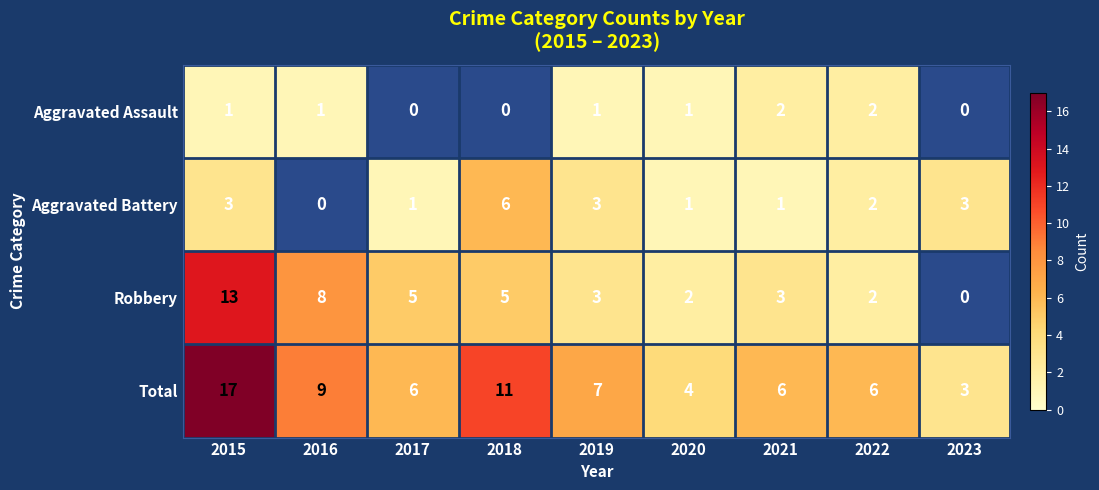

Which series changed the most between 2017 and 2021?

row_2